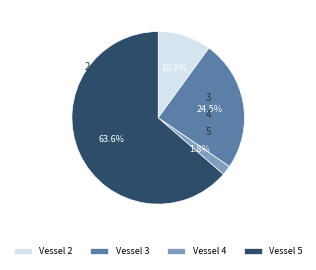

The 2 slice represents 80% of the pie. True or false?

False